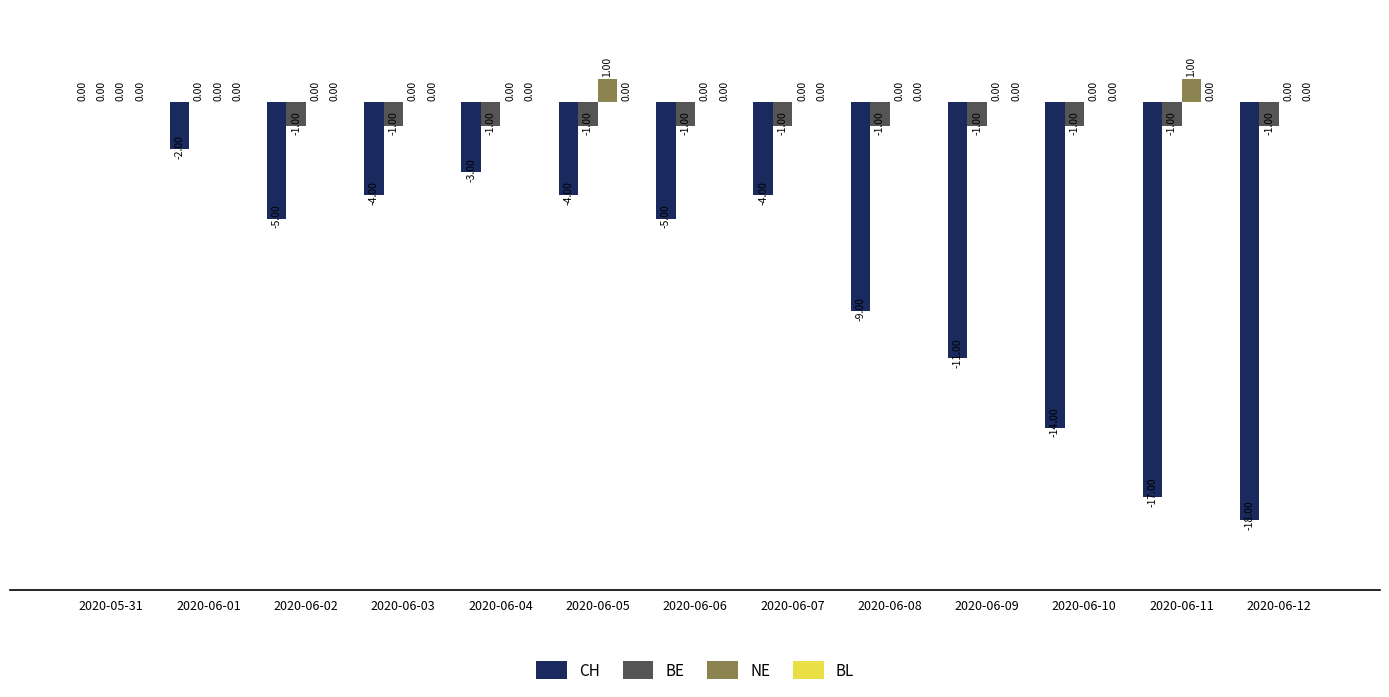

Is the value of BE at 2020-06-02 greater than the value of CH at 2020-06-03?

Yes